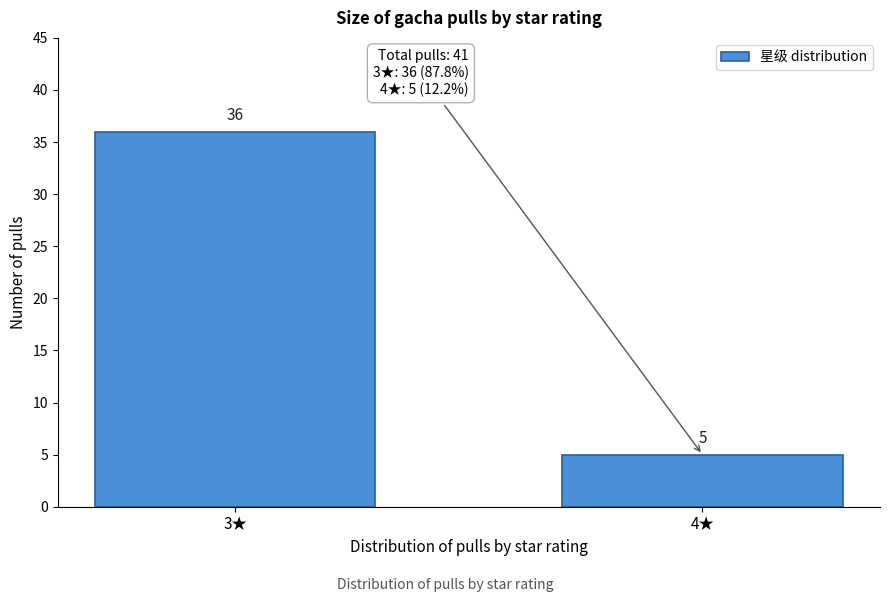

Reading left to right, list all the values displayed in this chart.

3★=36	4★=5